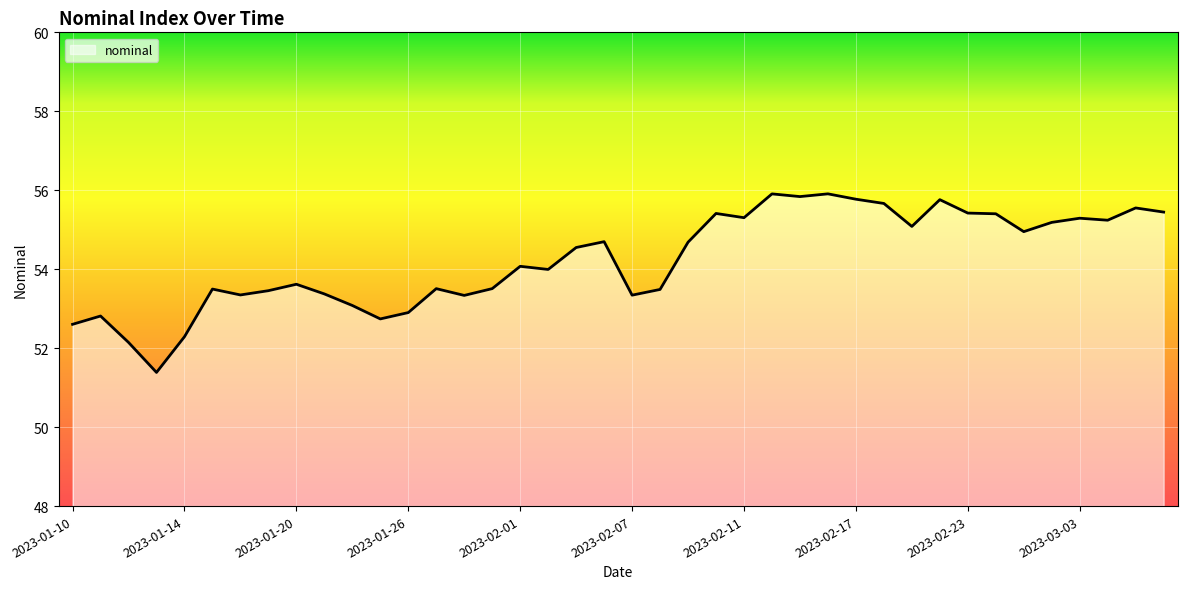

What is the difference between the maximum and minimum values?

4.5